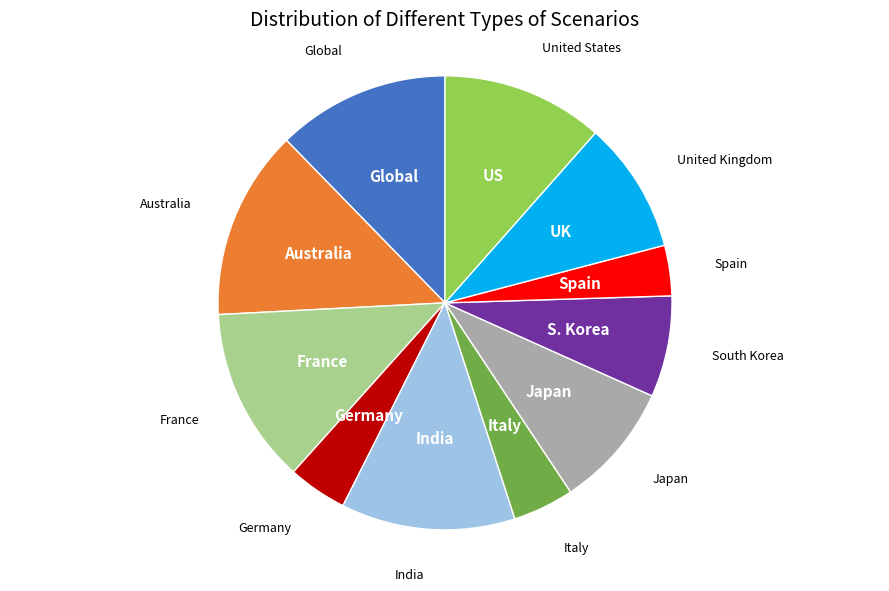

Does any single category account for the majority?

No